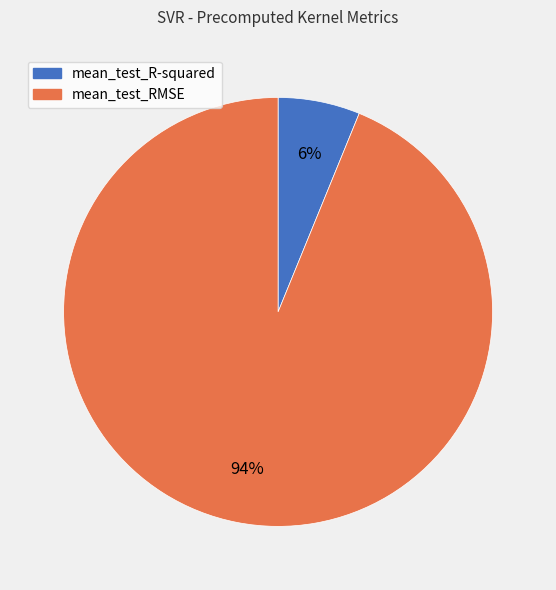

Does any single category account for the majority?

Yes